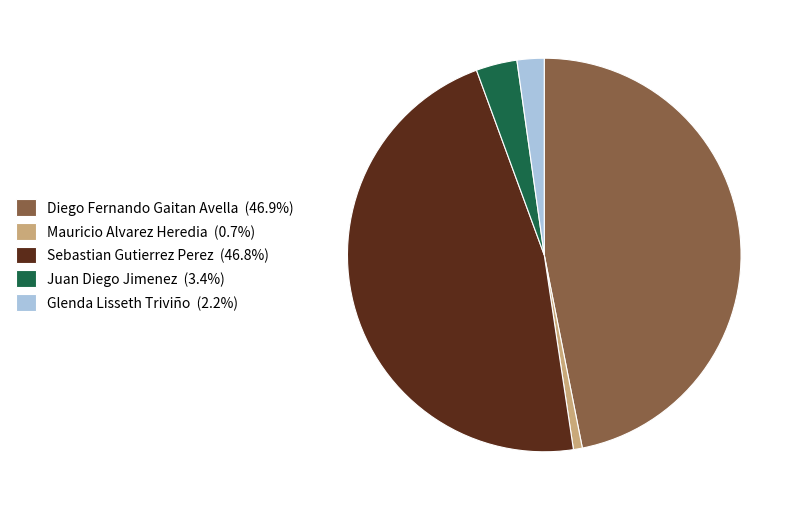

Approximately how many times larger is the value at Juan Diego Jimenez (3.4%) compared to Glenda Lisseth Triviño (2.2%)?

1.5